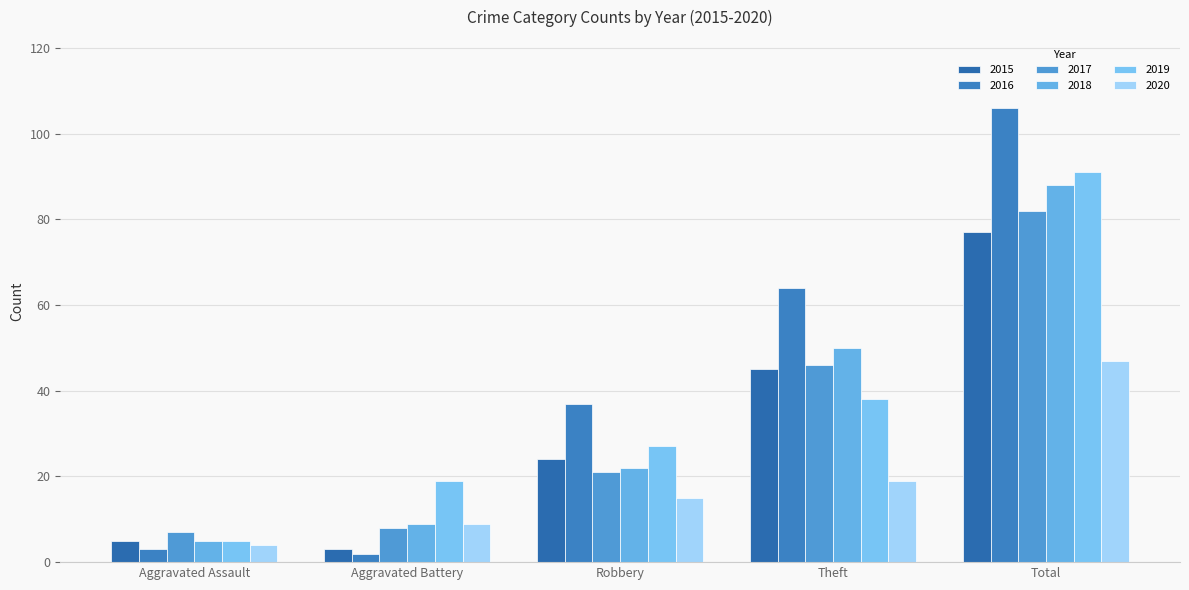

What is the value of the 2020 bar at the 2nd from the left?

9